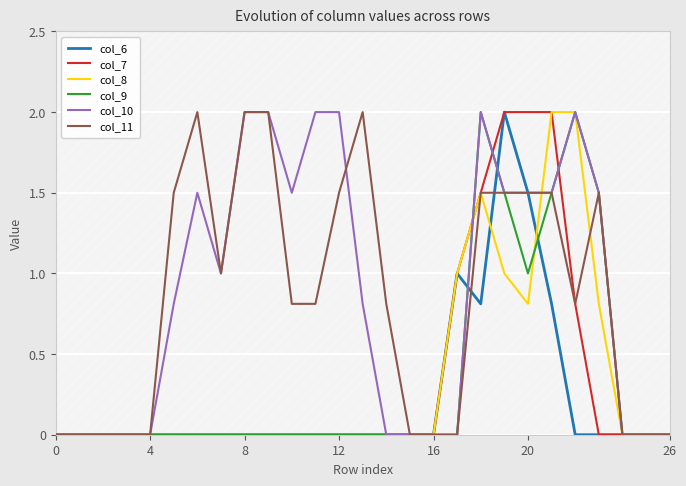

How many lines are shown in the chart?

6